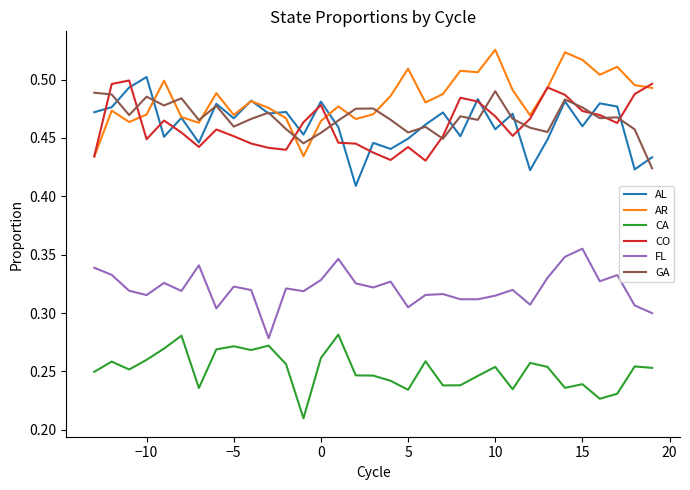

Which series has the largest total across all categories?

AR